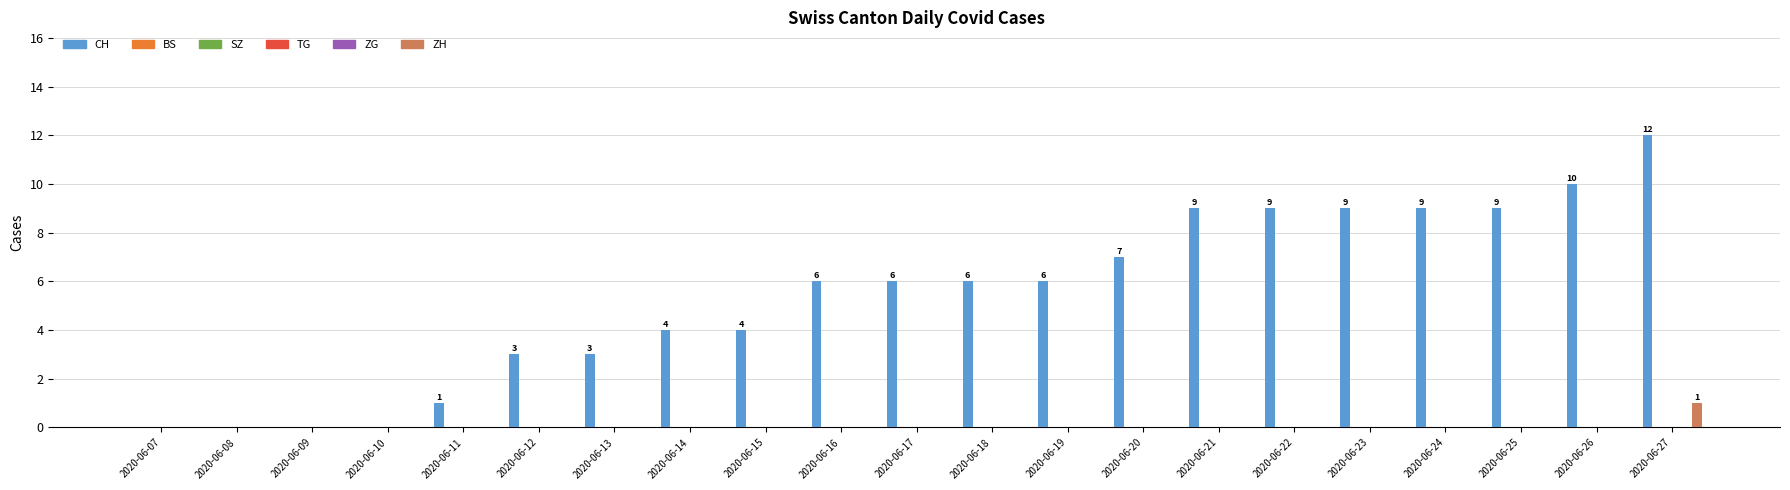

Does the chart contain stacked bars?

No